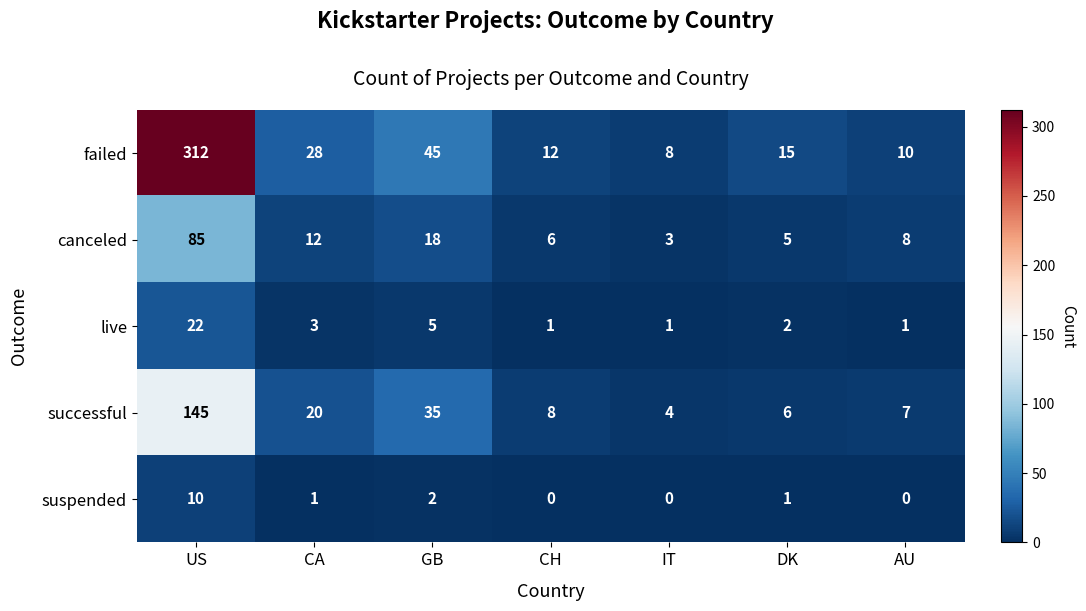

The value of successful at US is 145. True or false?

True